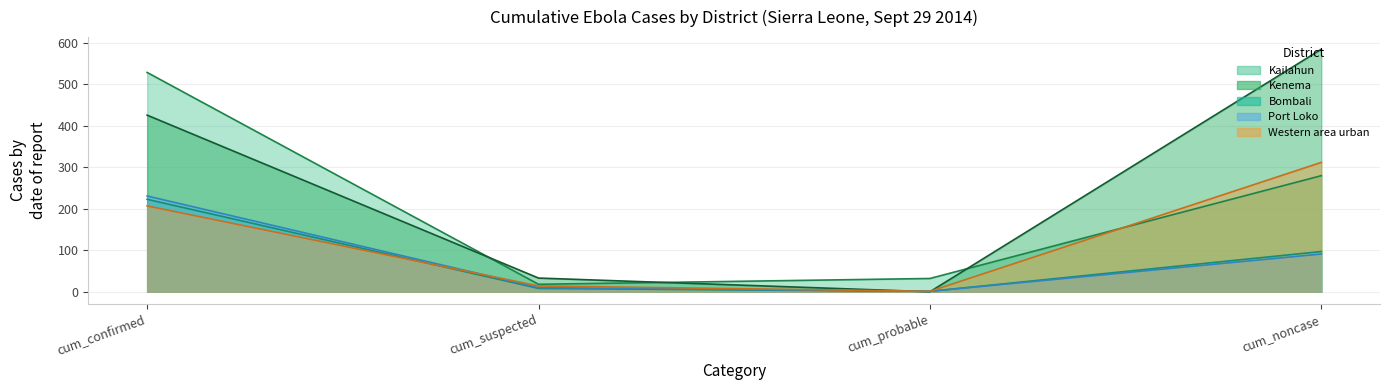

What is the maximum value for Kenema?

585